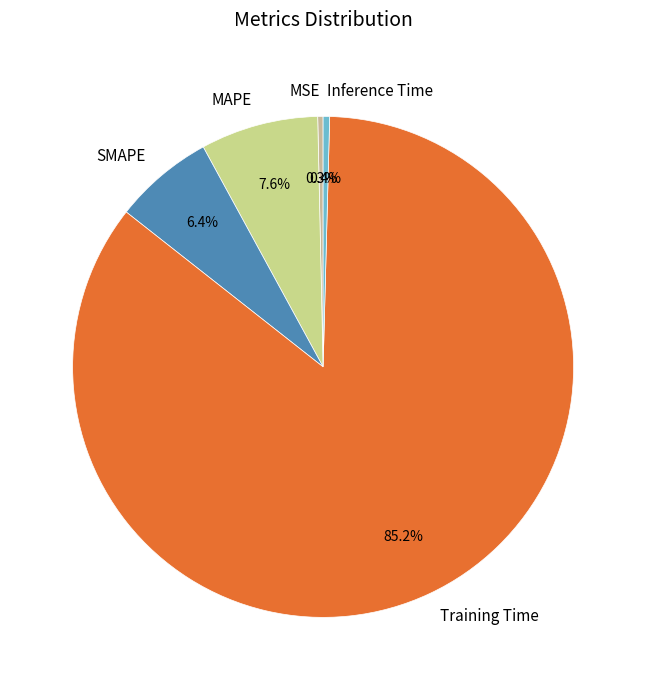

Which slice is the largest?

Training Time